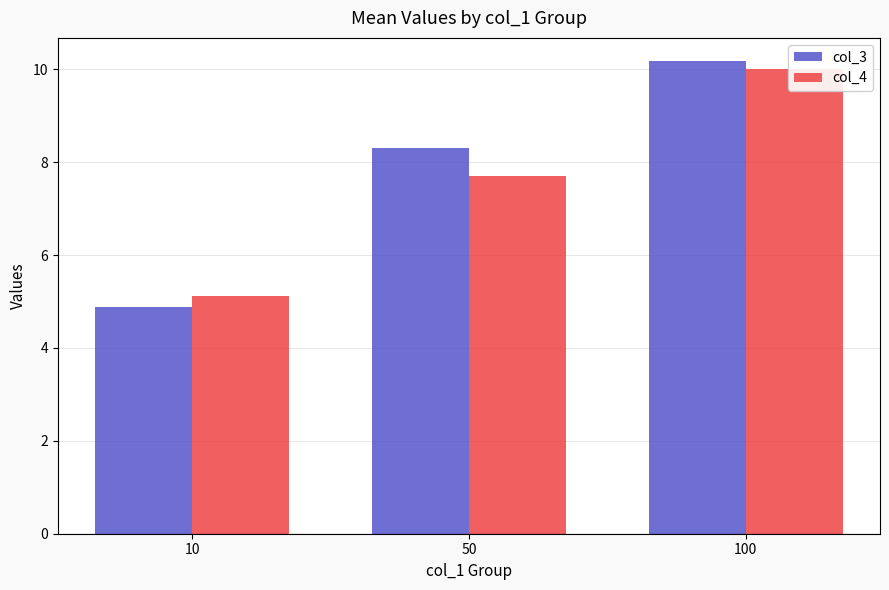

The value of col_3 at 10 is 1.7. True or false?

False